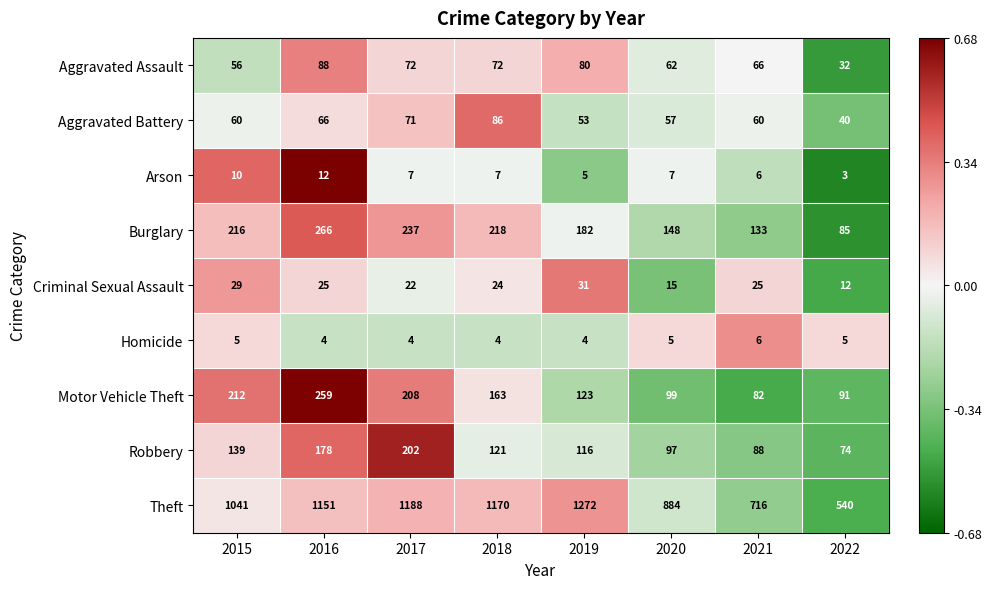

The Arson series shows 4 at 2017. True or false?

False